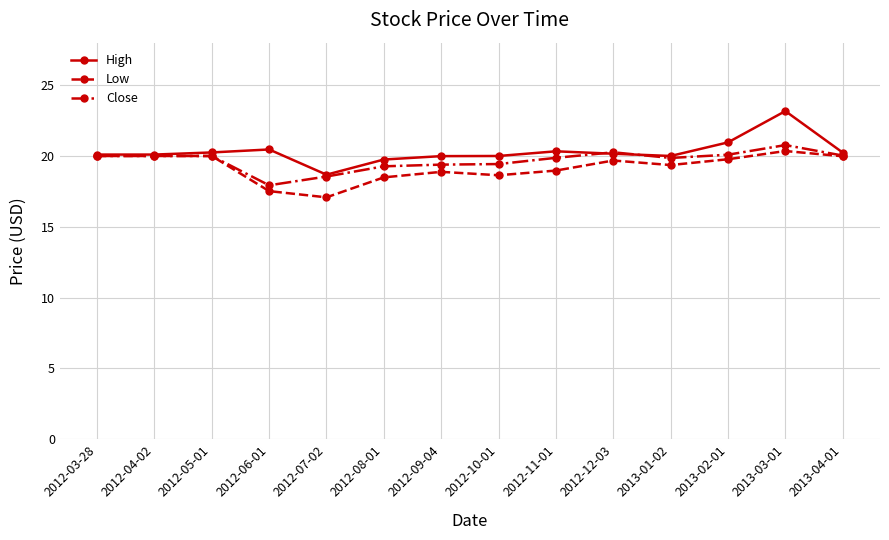

Which series has the widest spread of values?

High